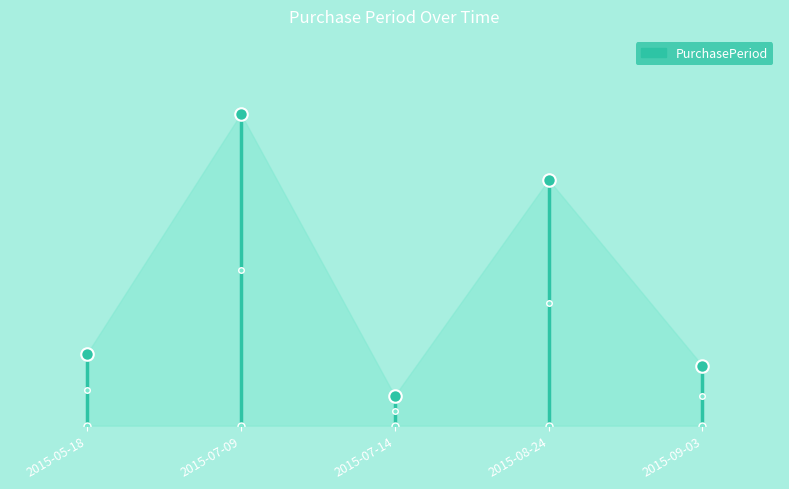

List the labels in order of value, smallest first.

2015-07-14, 2015-09-03, 2015-05-18, 2015-08-24, 2015-07-09